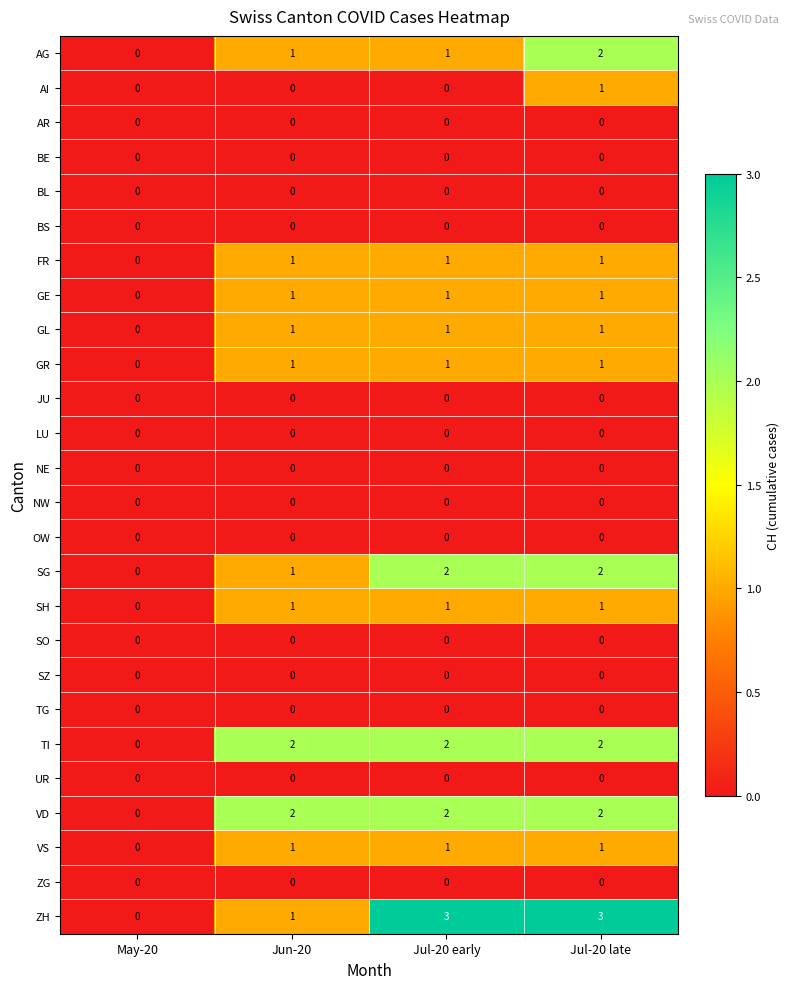

What is the greatest value displayed?

3